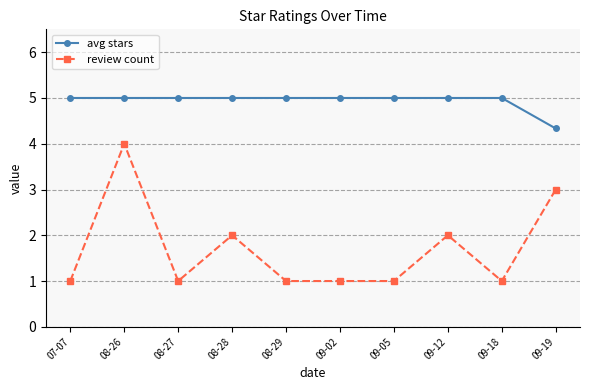

How many review count values are between 1 and 2?

8